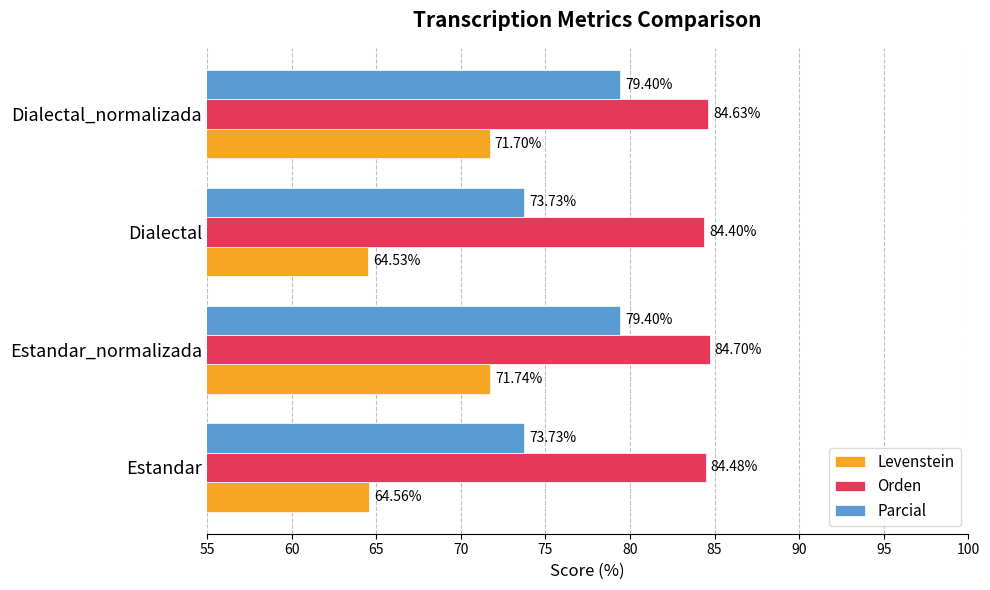

What is the maximum value for Orden?

84.7